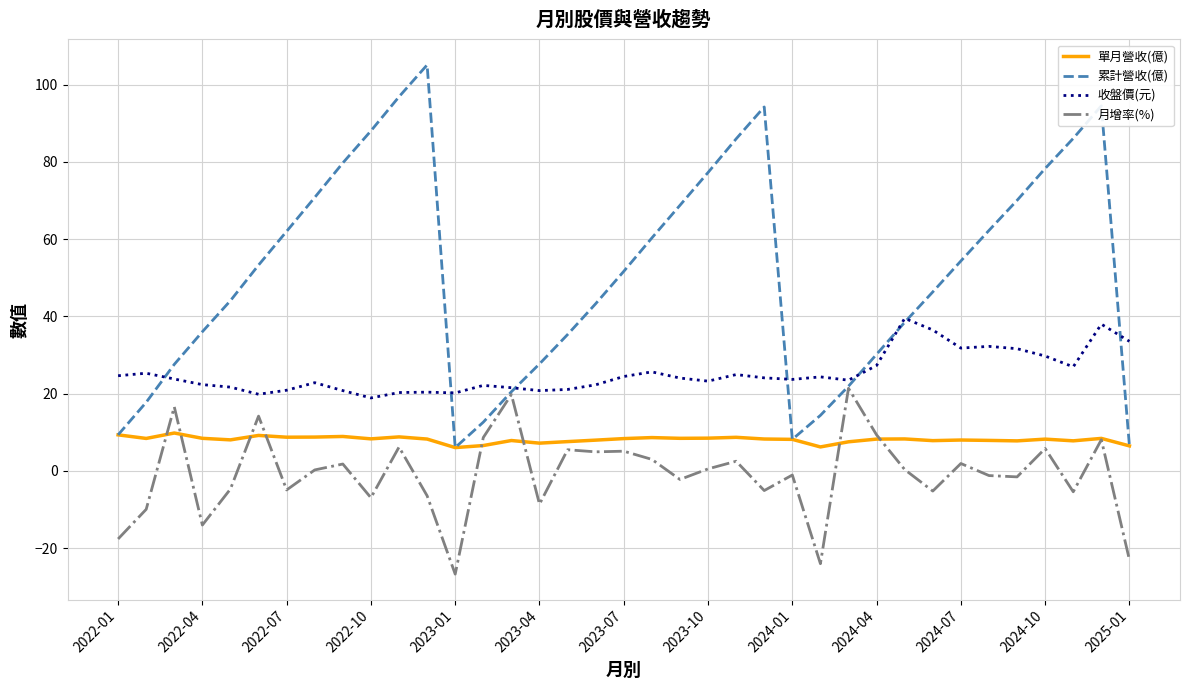

Which series has the widest spread of values?

累計營收(億)